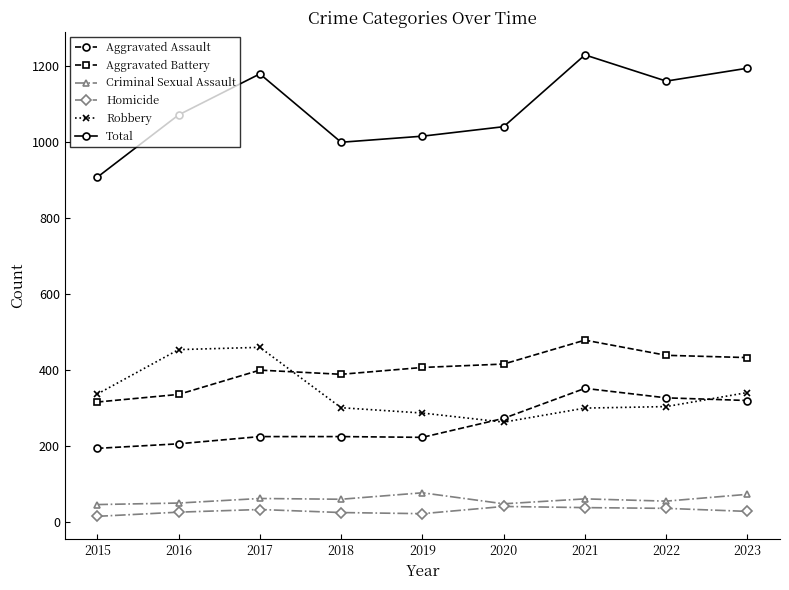

True or false: Total has a value of 1578 at 2018.

False